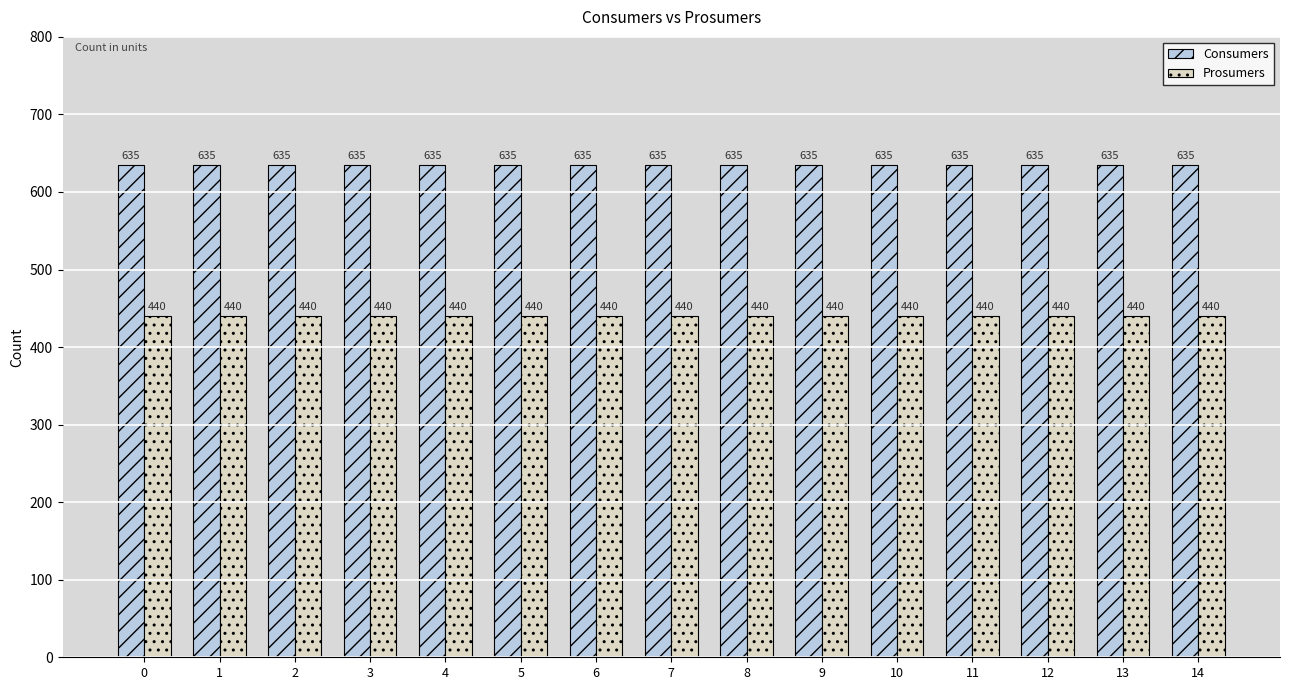

List the series in order of their overall mean, lowest first.

Prosumers, Consumers